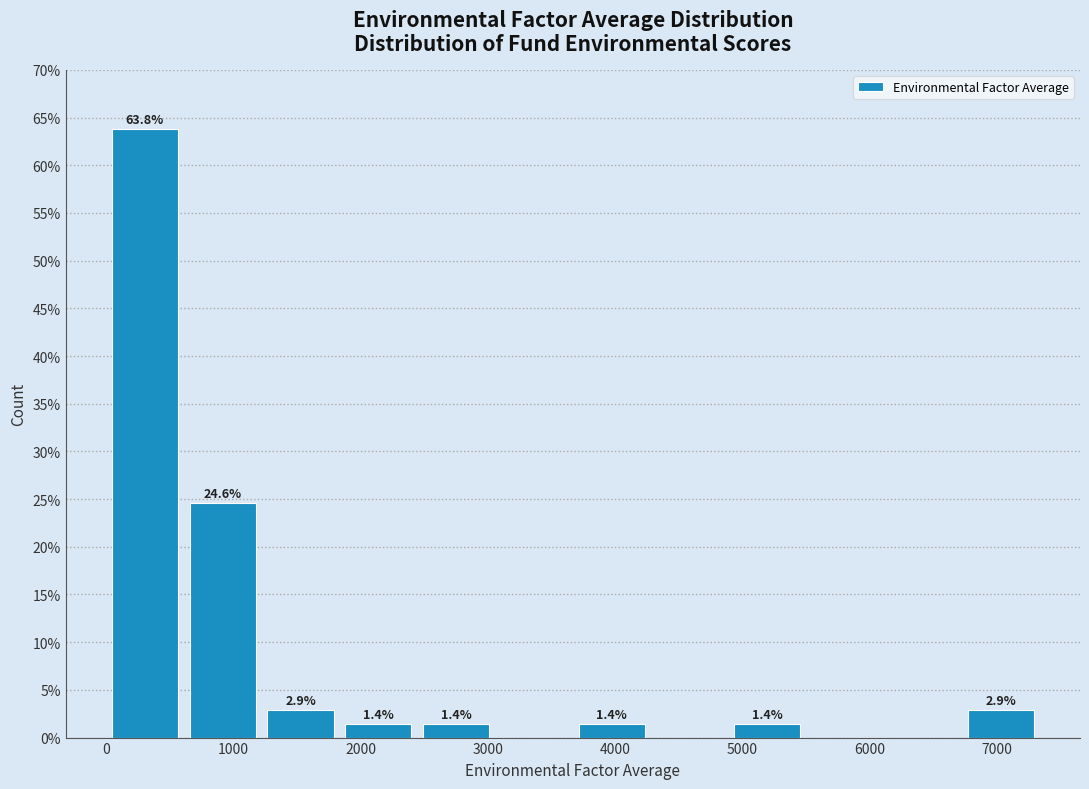

Over which range of the x-axis is the bar tallest?

0 to 600